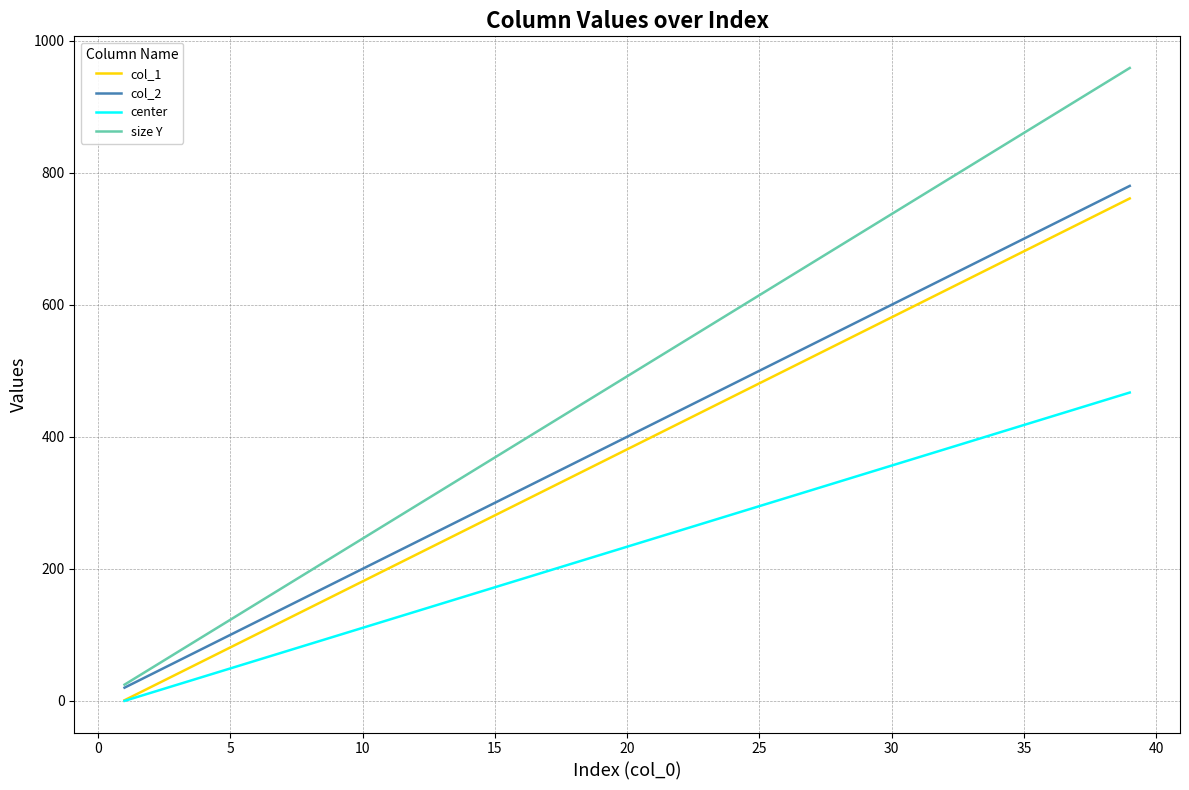

True or false: center and size Y intersect in this chart.

False